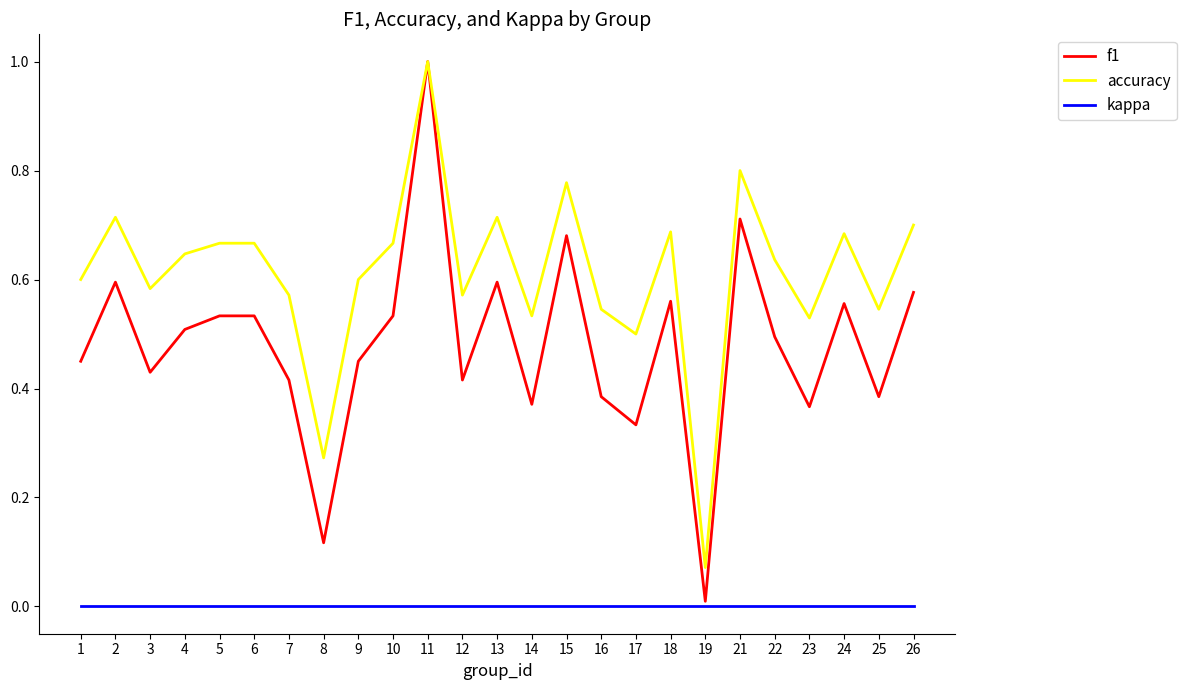

True or false: f1 and kappa cross at least once.

False